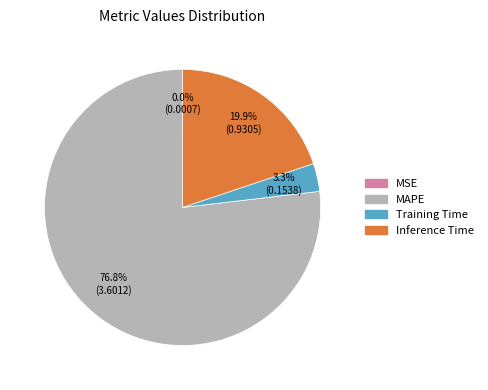

Is there a majority slice in this chart?

Yes